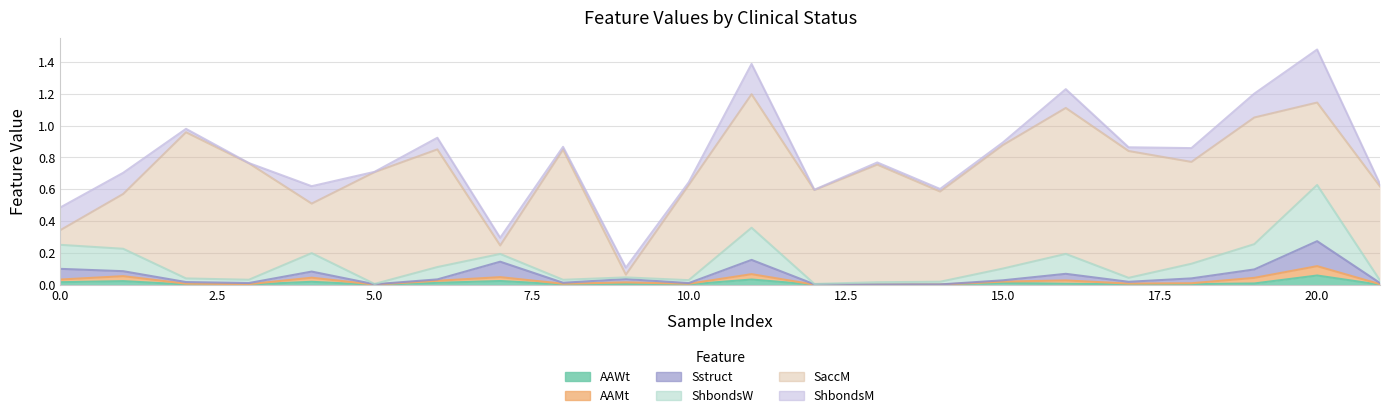

Does the chart have visible grid lines?

Yes